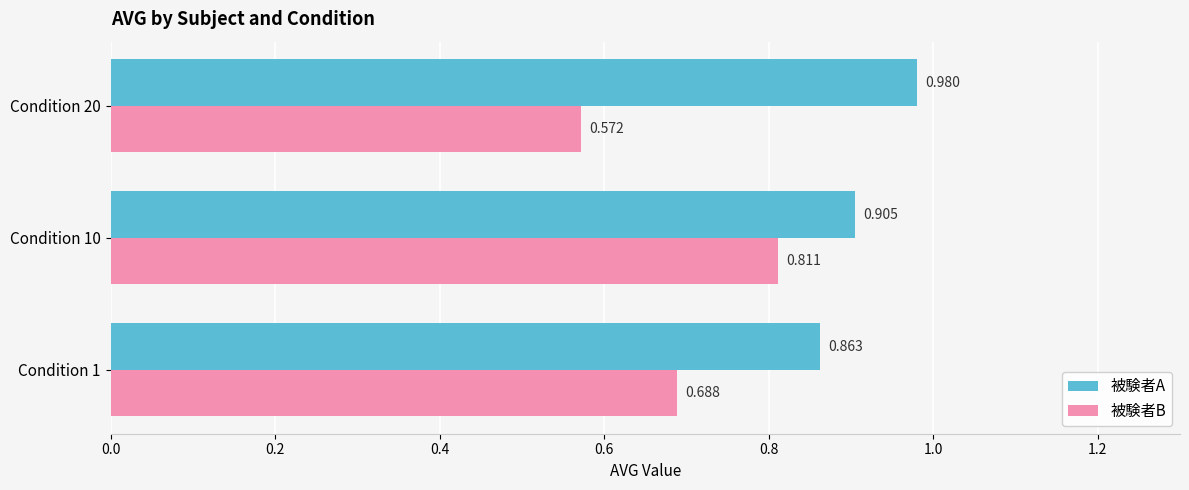

What is the difference between the maximum and minimum values in the 被験者A series?

0.1